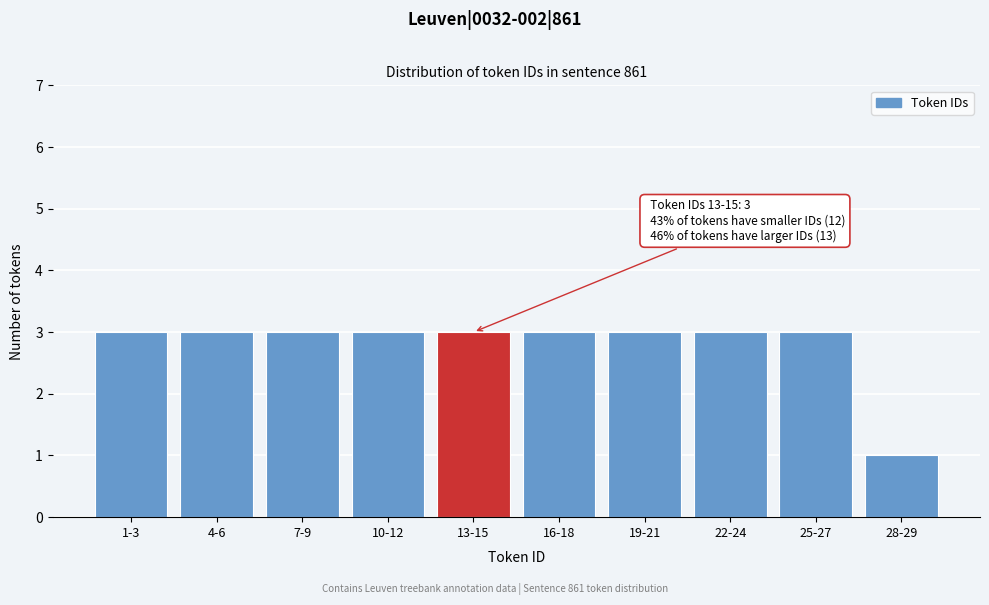

Reading left to right, transcribe all the data shown in this chart.

1-3=3	4-6=3	7-9=3	10-12=3	13-15=3	16-18=3	19-21=3	22-24=3	25-27=3	28-29=1